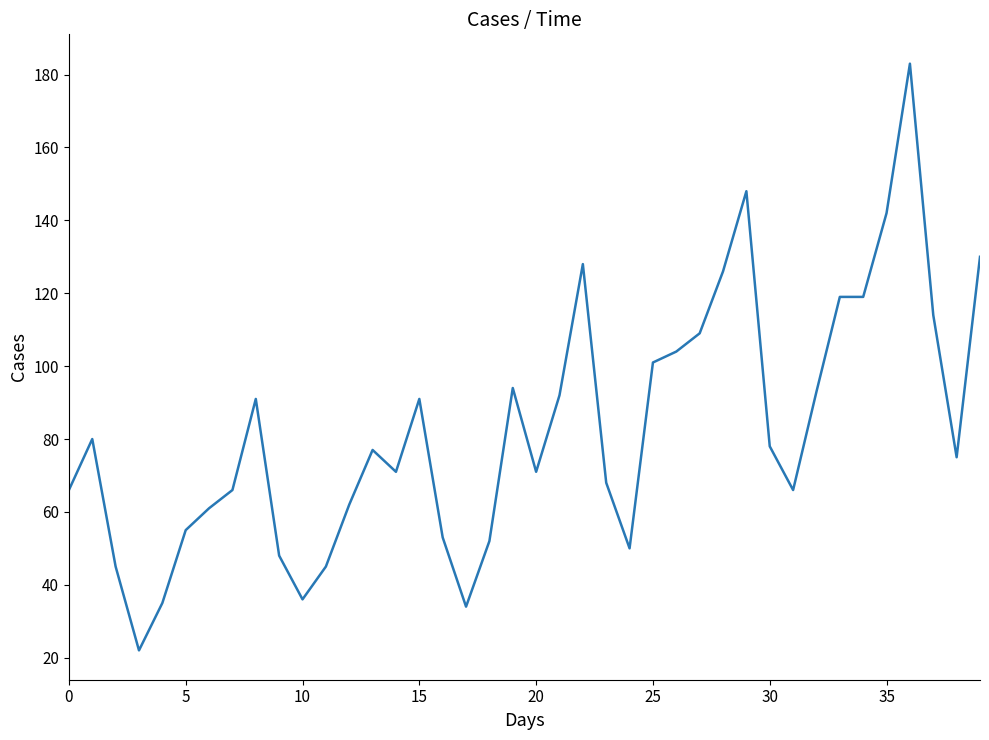

What is the difference between the maximum and minimum values?

161